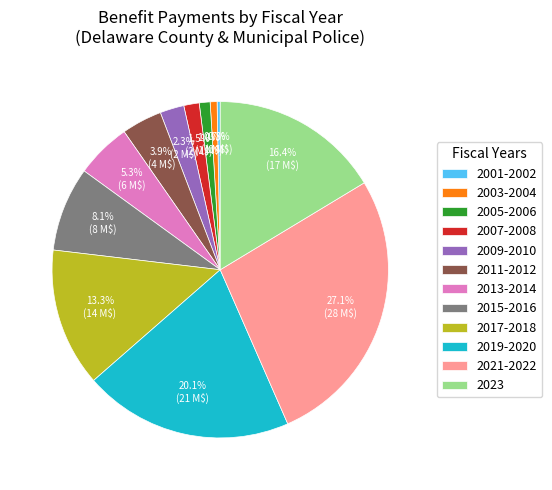

Which slice is the largest?

2021-2022